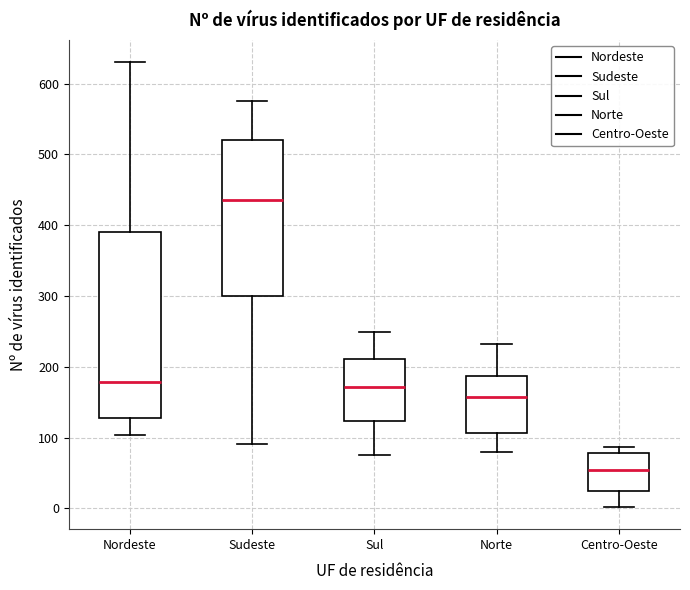

Reading left to right, transcribe this box plot: for each box, give where its median line is, the range the box spans, and where its two whiskers end, as read against the y-axis. The values are not printed on the chart, so give them approximately, as read against the axis.

Nordeste: median 180, box 130 to 390, whiskers 100 to 630
Sudeste: median 440, box 300 to 520, whiskers 90 to 580
Sul: median 170, box 120 to 210, whiskers 80 to 250
Norte: median 160, box 110 to 190, whiskers 80 to 230
Centro-Oeste: median 50, box 20 to 80, whiskers 0 to 90